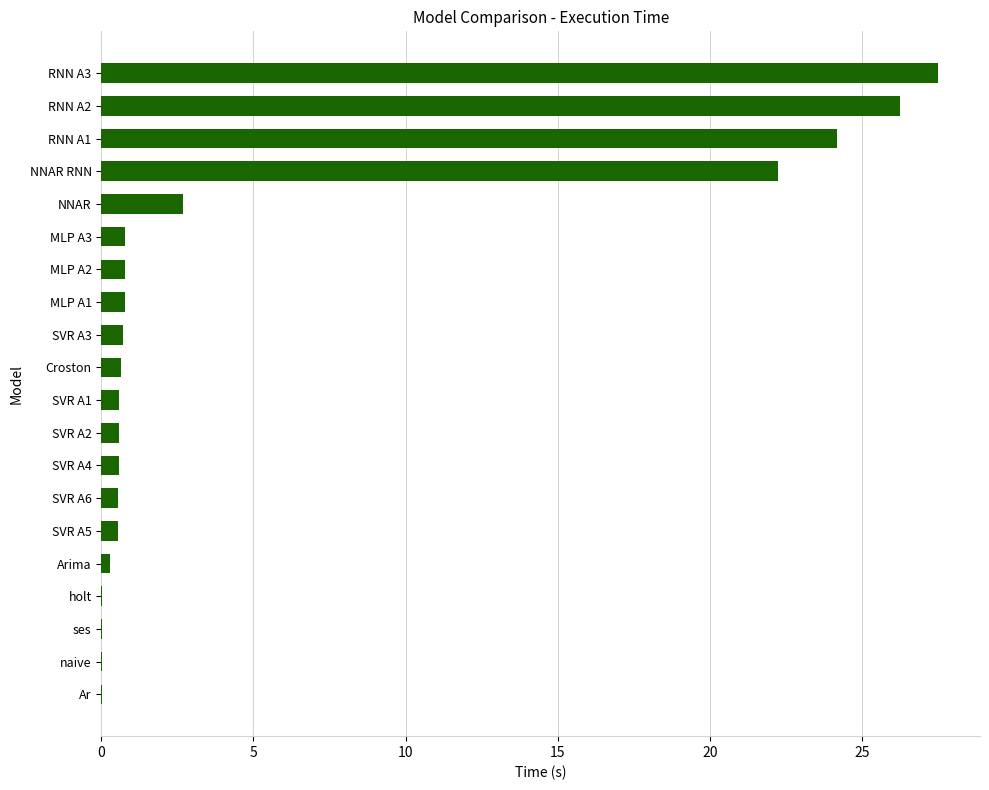

What is the sum of all values?

109.6